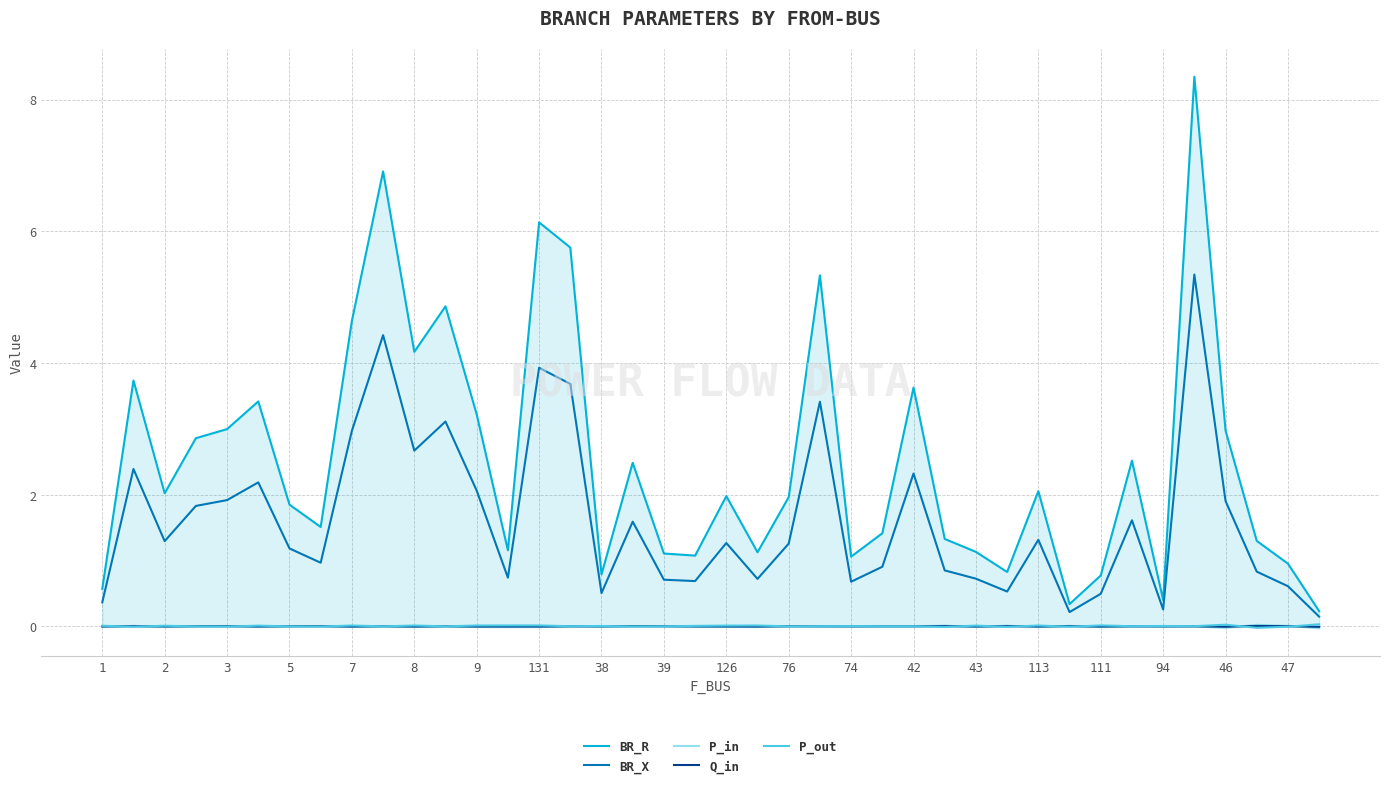

What is the maximum value shown in the chart?

8.3